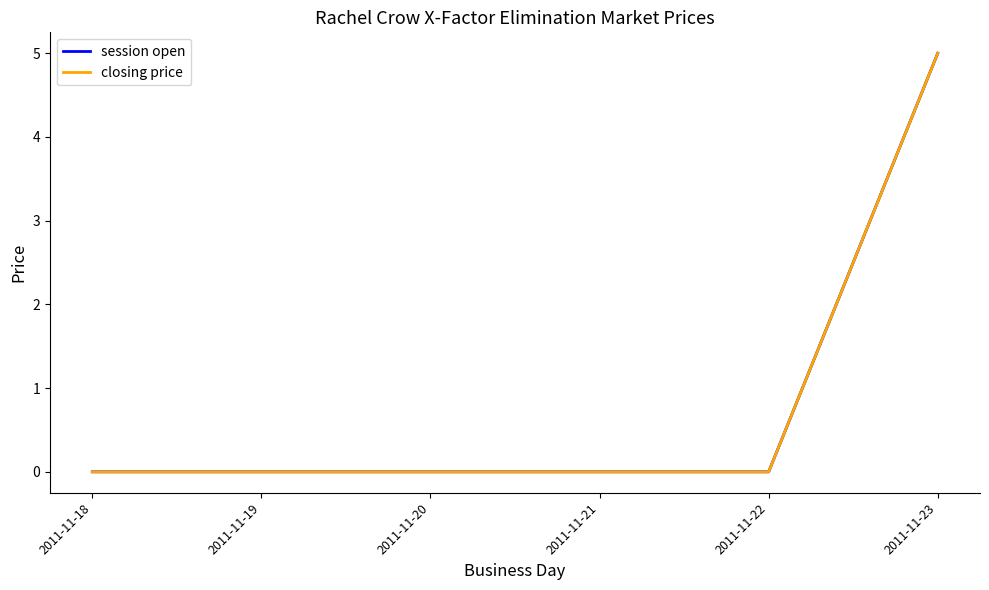

The value of session open at 2011-11-20 is 0. True or false?

True